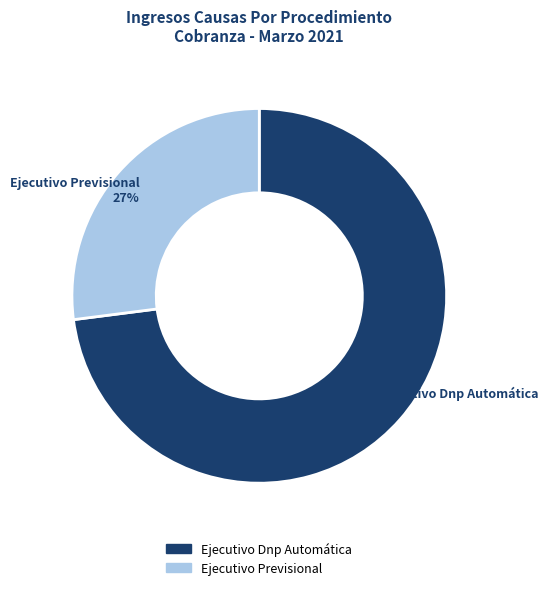

Do Ejecutivo Previsional and Ejecutivo Dnp Automática together represent more than half of the pie?

Yes